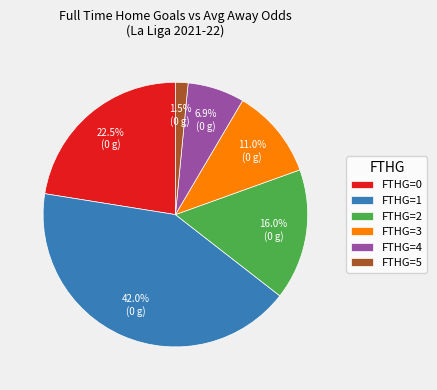

What is the ratio of the value at FTHG=0 to the value at FTHG=2?

1.4